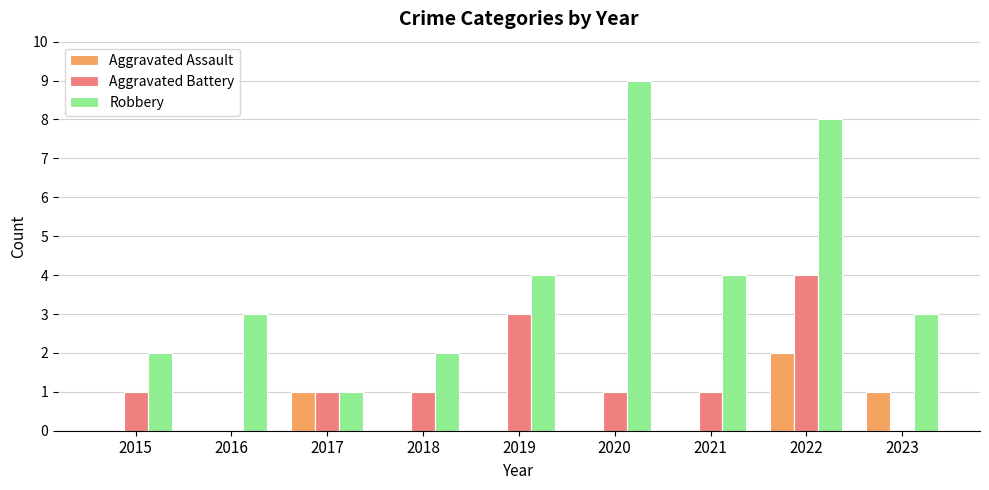

Which series has the largest total across all categories?

Robbery